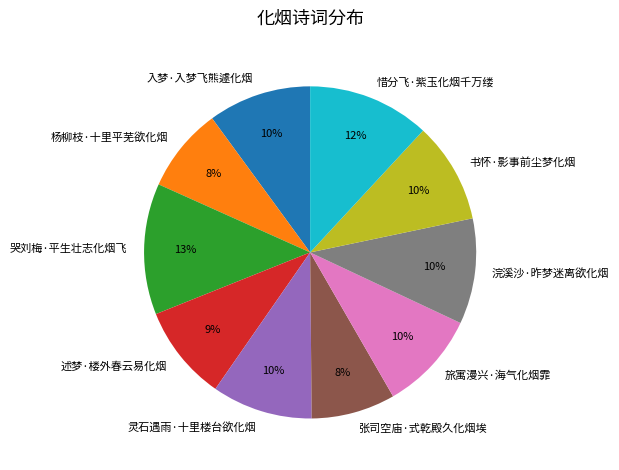

Is it true that 张司空庙·式乾殿久化烟埃 is 14% of the pie?

False